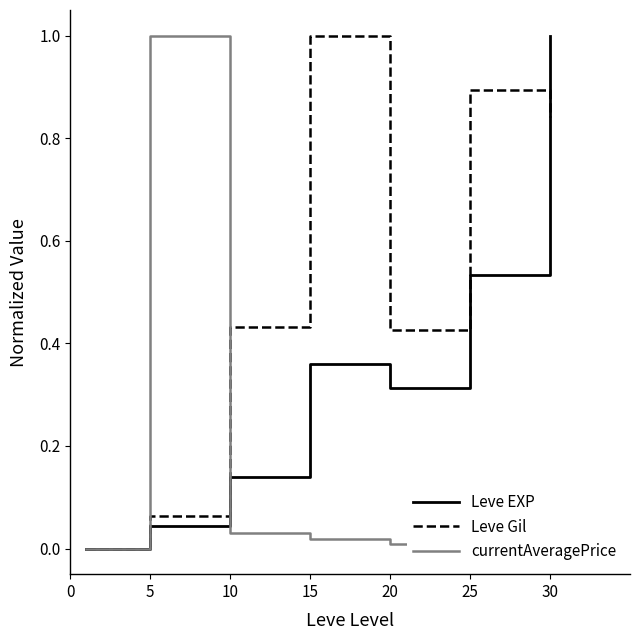

True or false: Leve Gil and currentAveragePrice cross at least once.

True